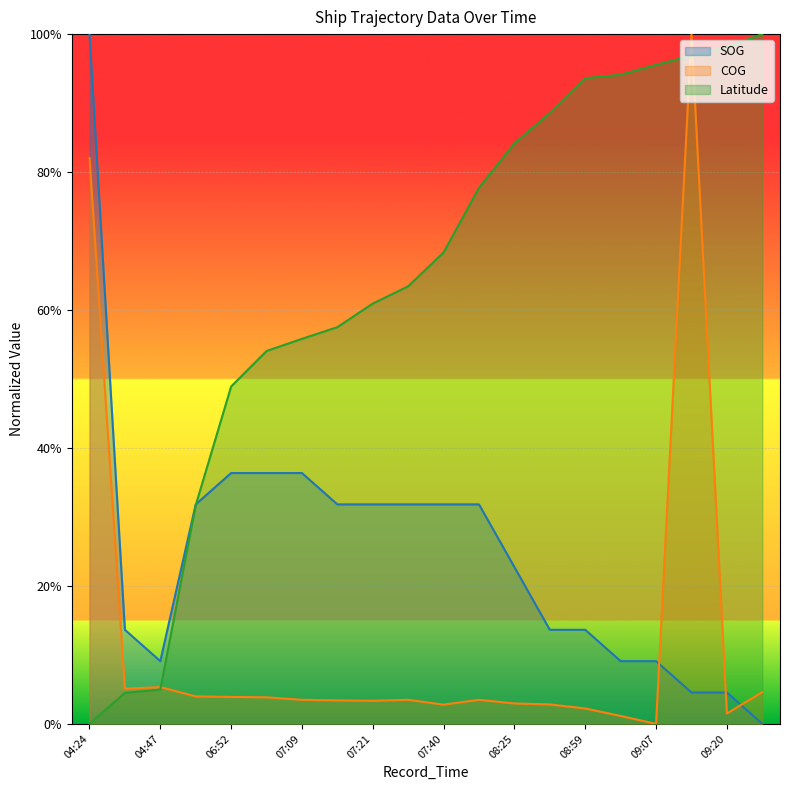

Where is COG nearest to the value 0?

09:07